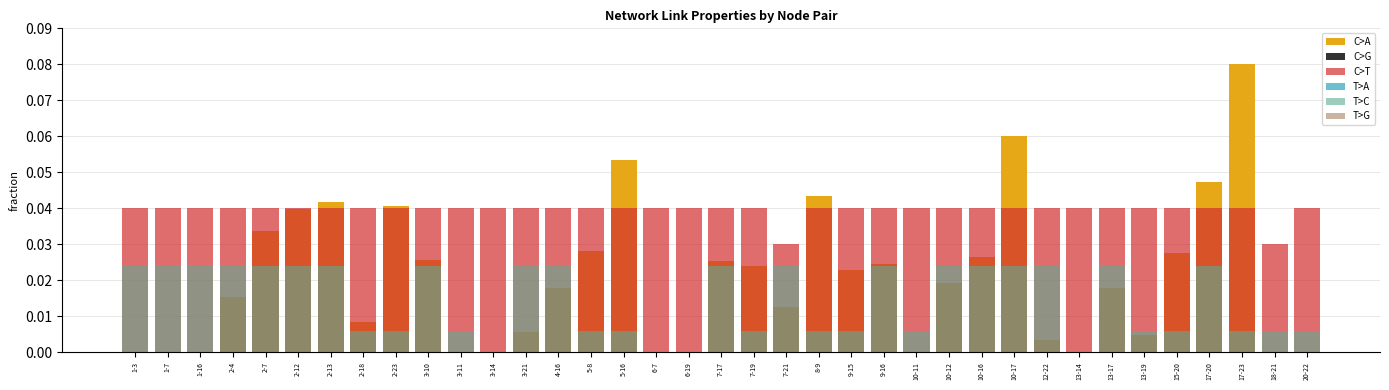

Between 5-8 and 15-20, which series saw the biggest shift?

C>A